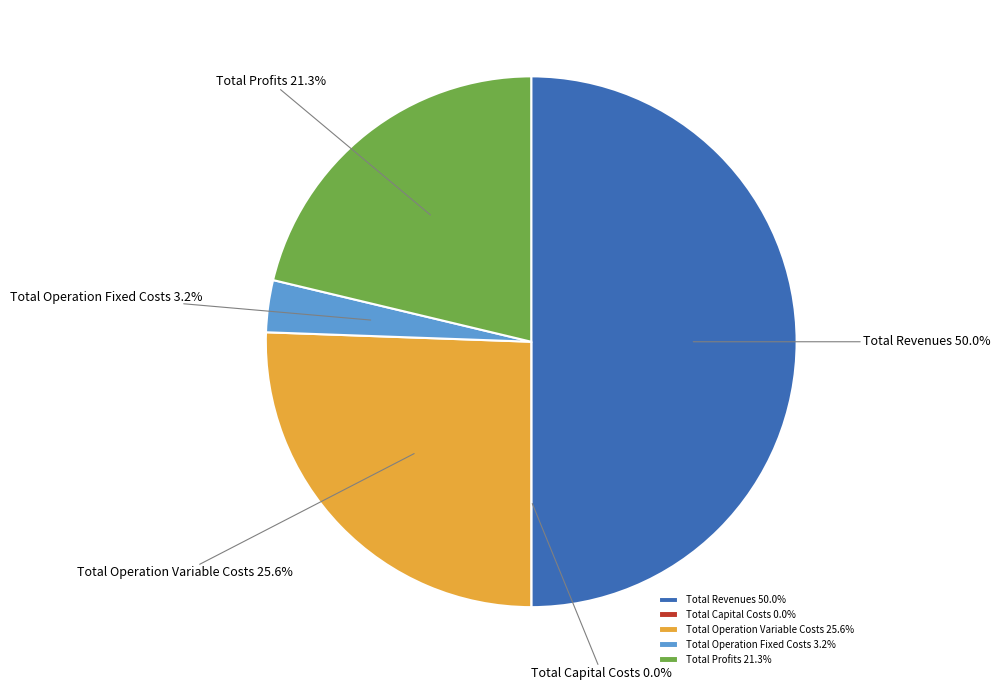

True or false: Total Revenues accounts for 50% of the total.

True